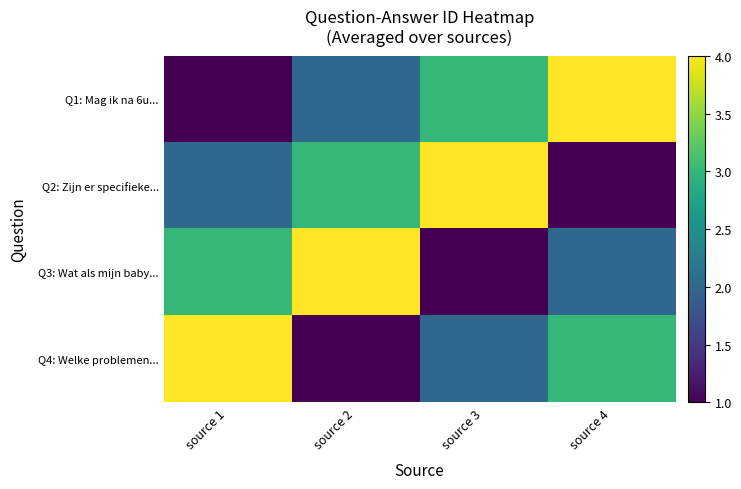

At which category is the sum across all series the highest?

source 1